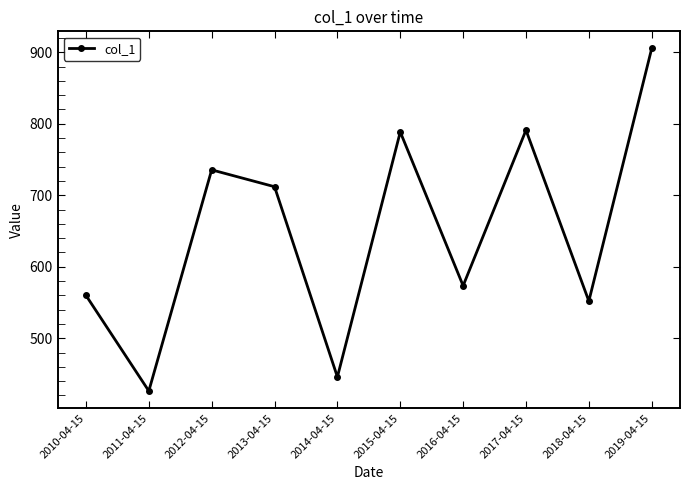

How many interior local peaks (higher than both neighbors) does the data have?

3